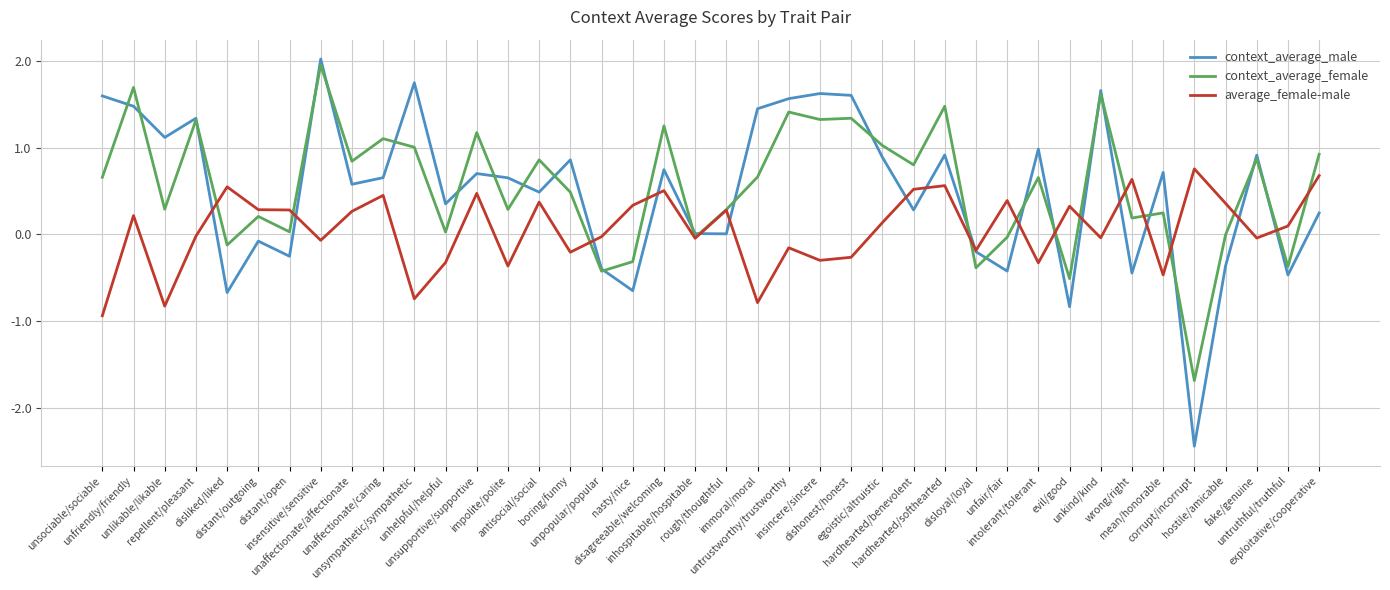

What is the difference between the highest and lowest values at disagreeable/welcoming?

0.7